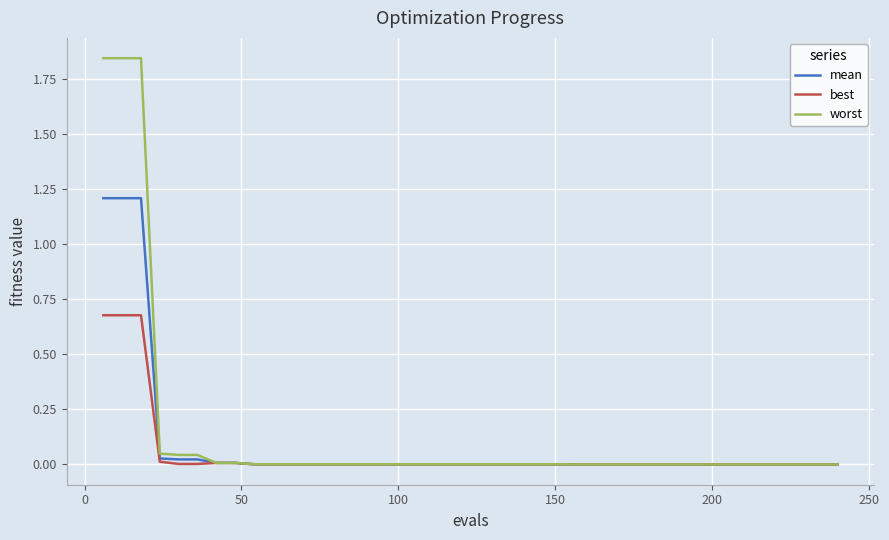

List the series in order of their peak value, highest first.

worst, mean, best